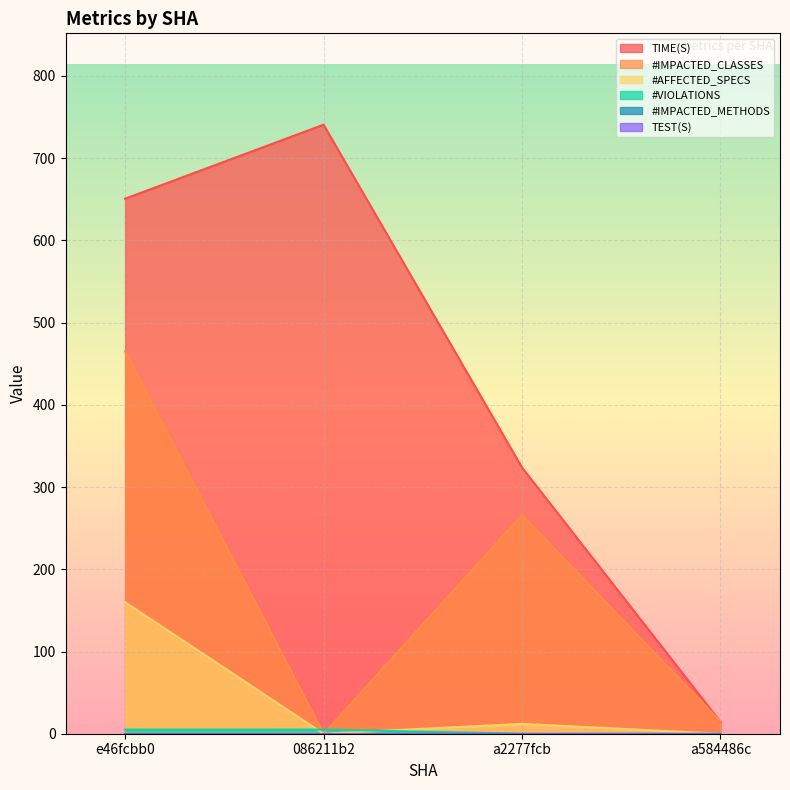

What is the approximate value of #VIOLATIONS at e46fcbb0?

5.0